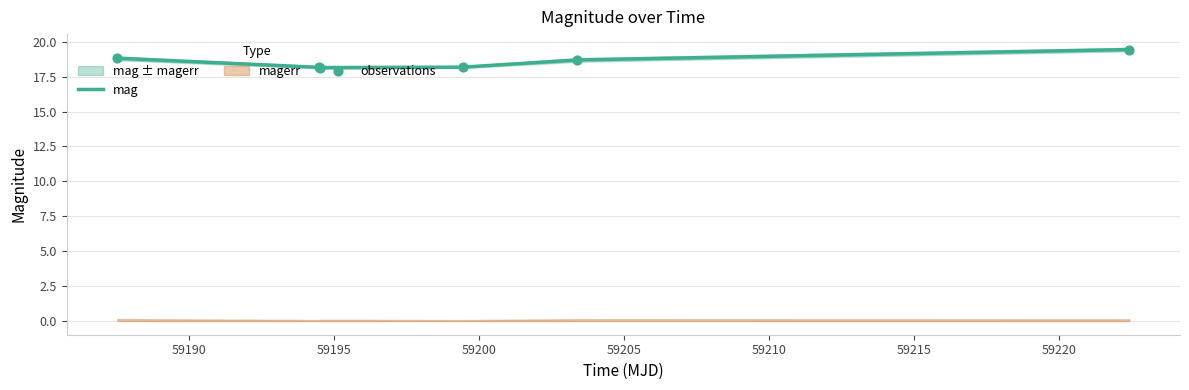

Which series contains the highest Y value?

mag